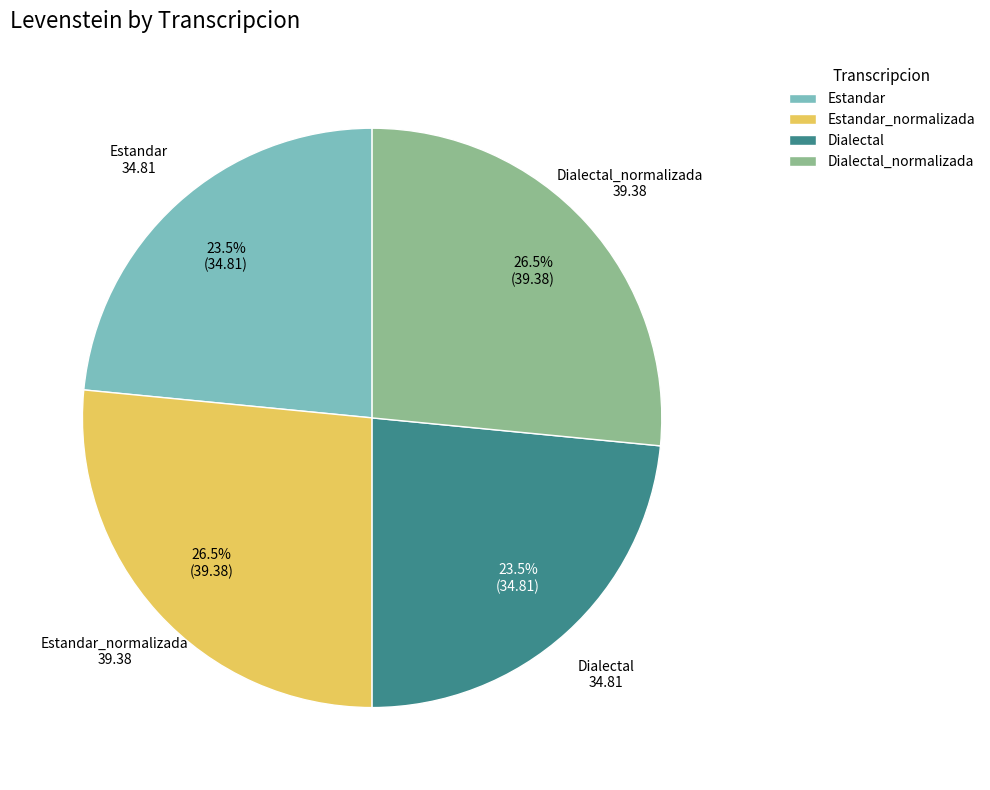

Does any single category account for the majority?

No